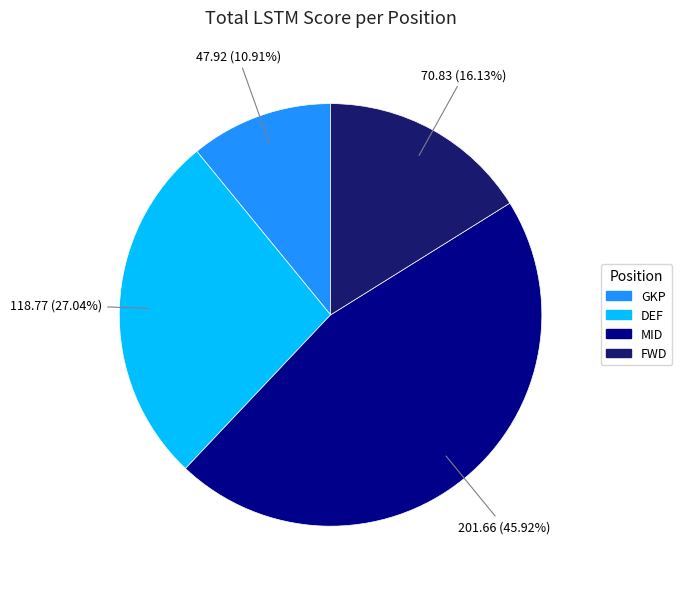

To the nearest percent, what is the difference between the largest and smallest slice percentages?

35%